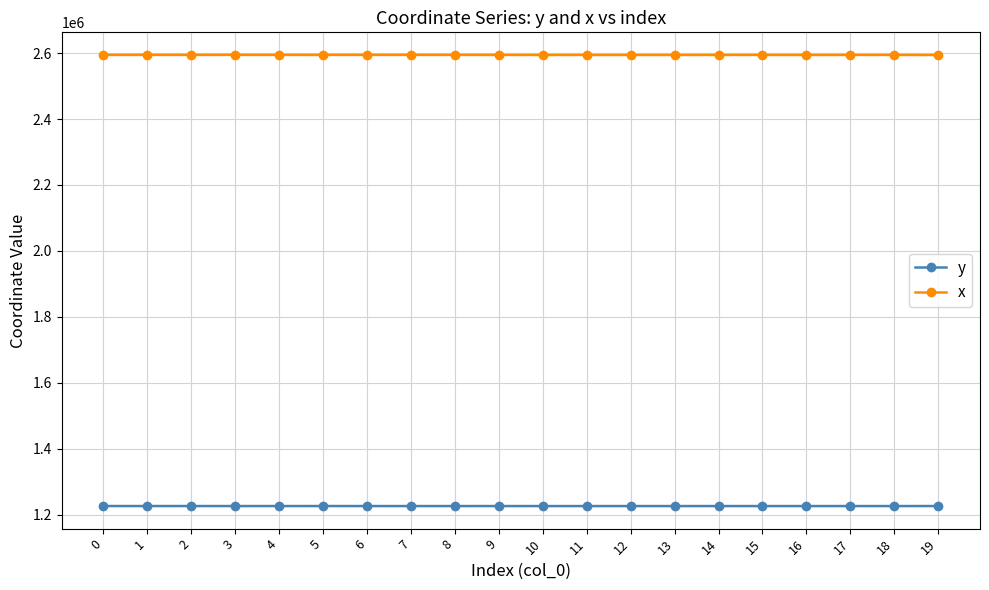

The x series shows 2594426.8 at 18. True or false?

True